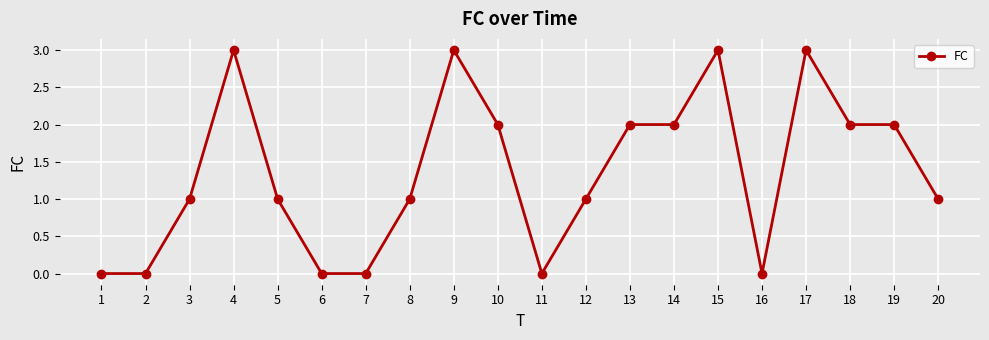

How many series are shown in this chart?

1